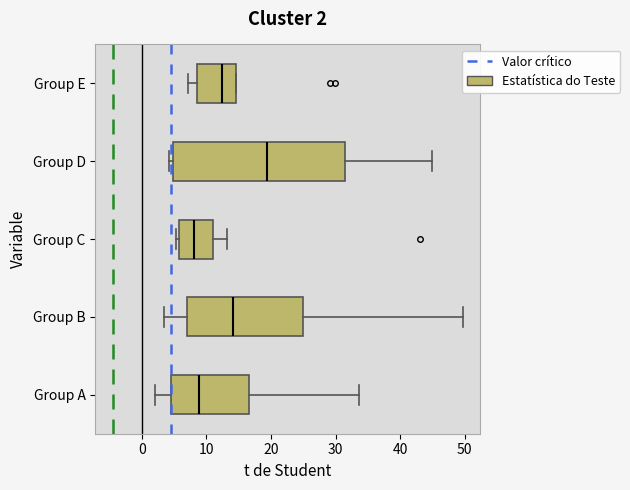

Which box is the widest, from its left edge to its right edge?

Group D